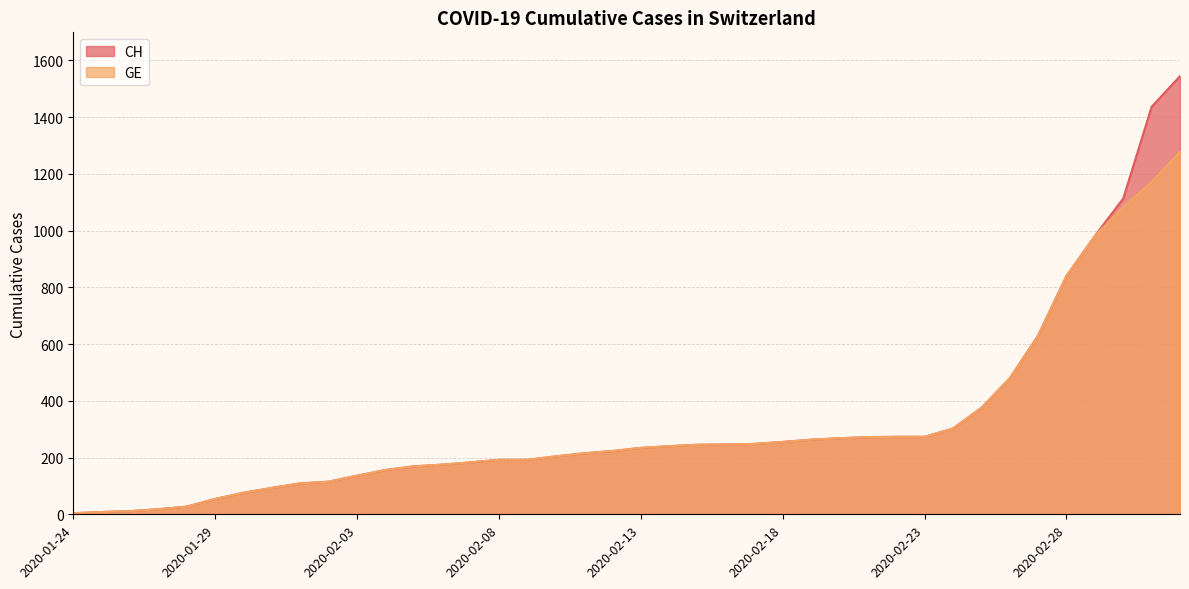

True or false: GE and CH cross at least once.

False